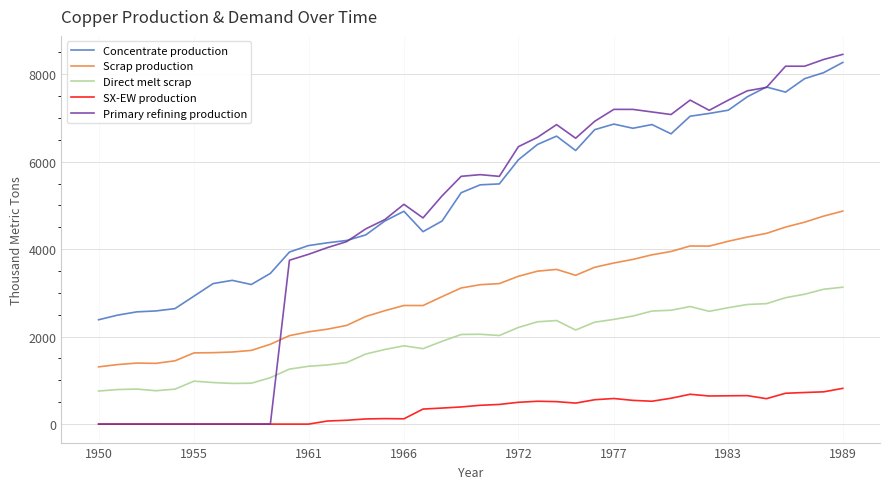

Which series has the largest range (max minus min)?

Primary refining production